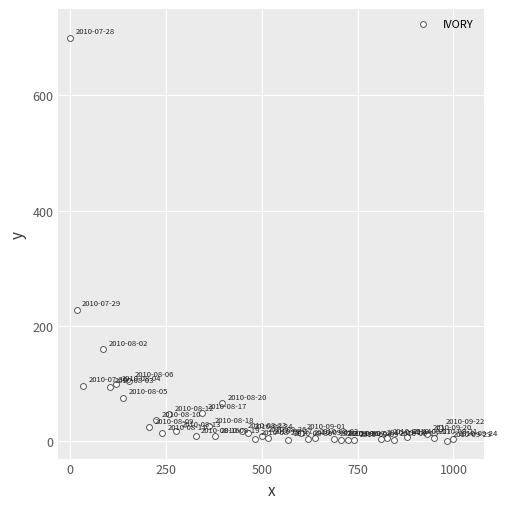

What Y value in the scatter plot is closest to 350?

227.6